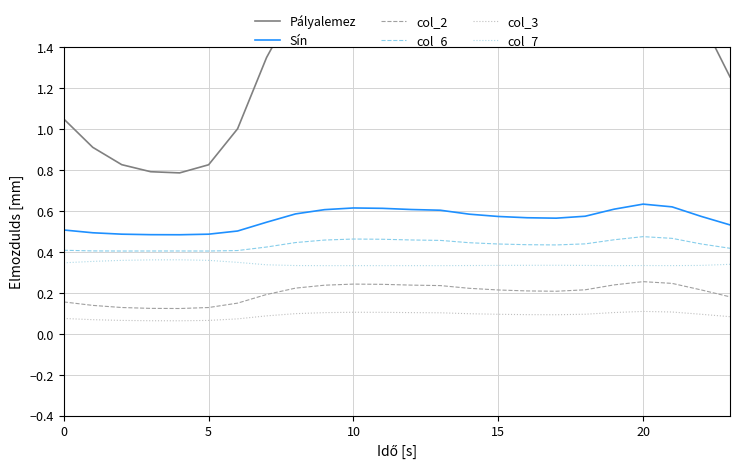

True or false: Pályalemez has more than 0 interior local peaks.

True